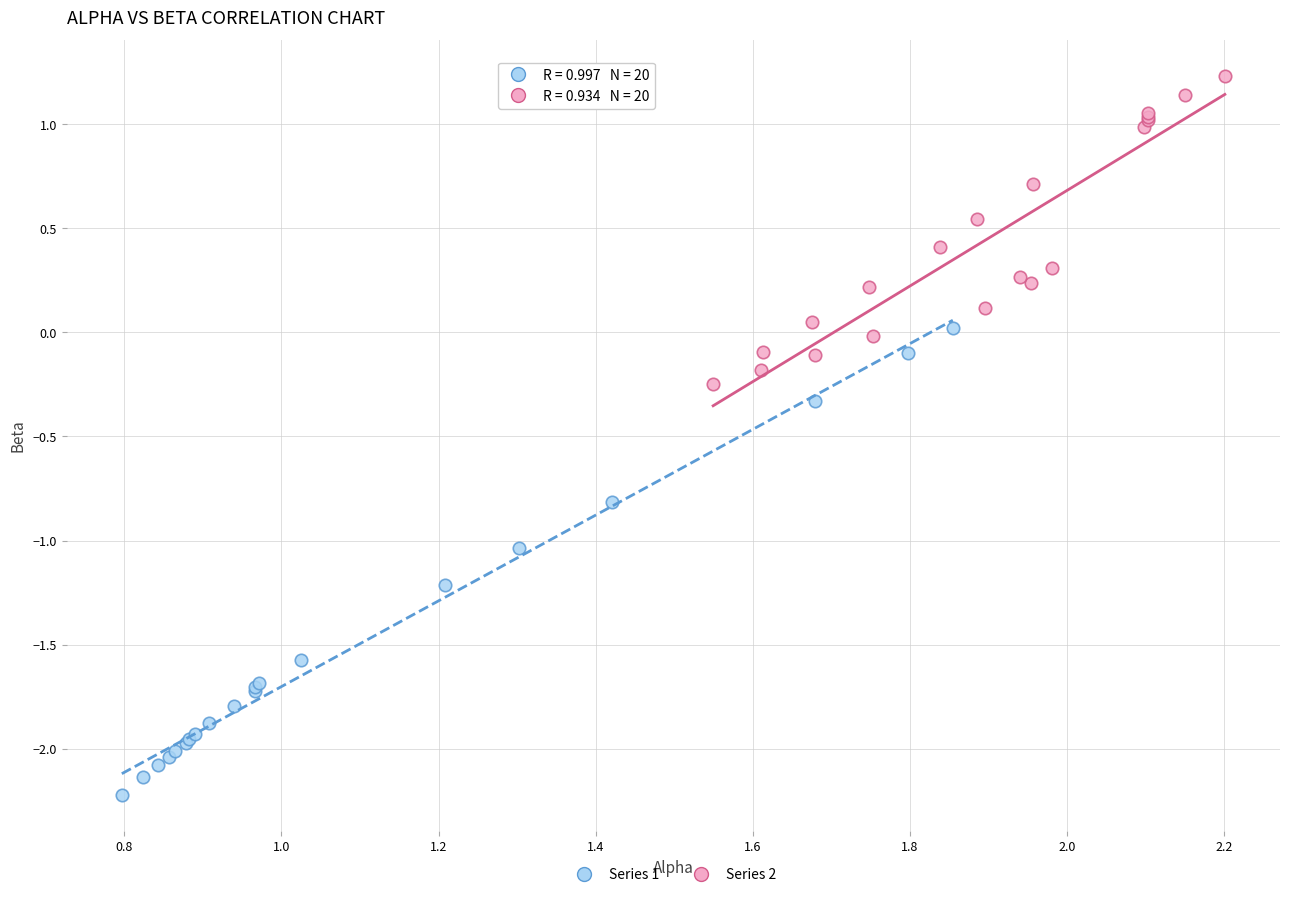

Which series reaches the maximum Y coordinate?

Series 2